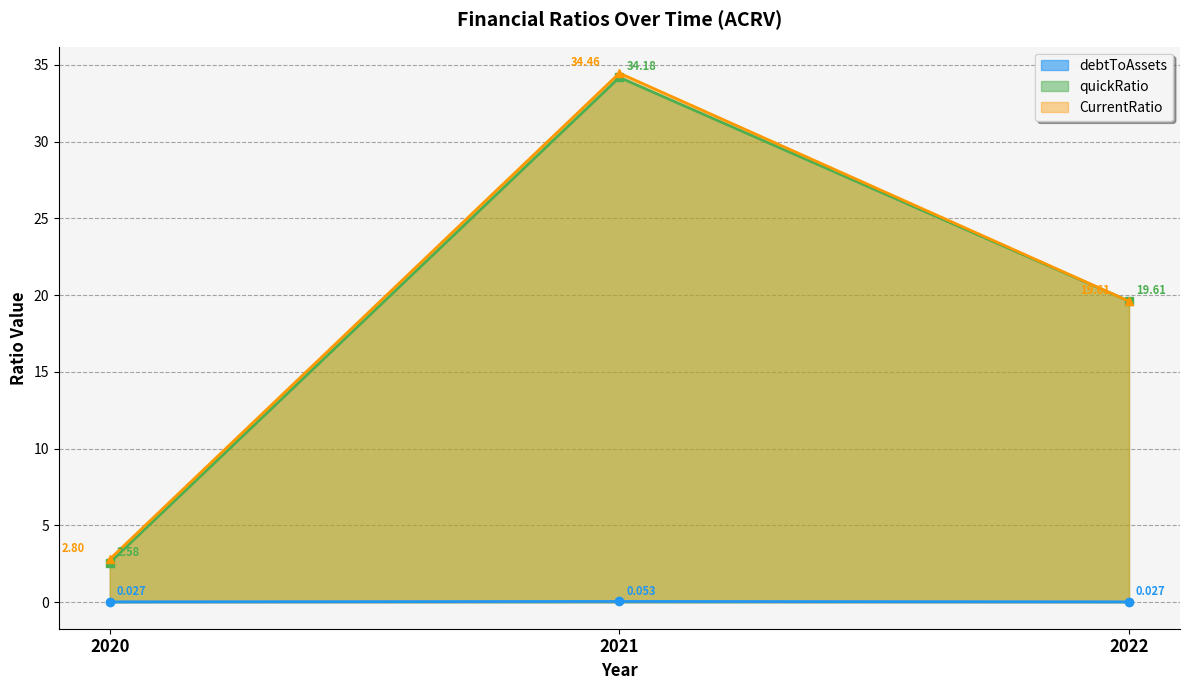

Is it true that quickRatio equals 19.6 at 2022?

True